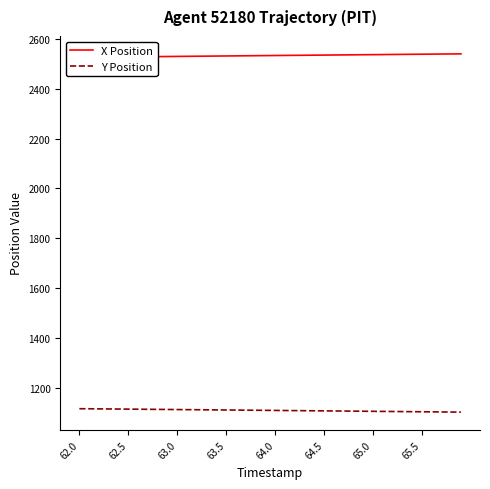

Reading left to right, extract all data points from this chart.

X Position: 2525.8	2526.1	2526.5	2526.9	2527.2	2527.6	2528.0	2528.3	2528.7	2529.1	2529.4	2529.8	2530.2	2530.5	2530.9	2531.2	2531.6	2532.0	2532.3	2532.7	2533.0	2533.4	2533.7	2534.1	2534.4	2534.8	2535.1	2535.5	2535.8	2536.2	2536.5	2536.9	2537.2	2537.6	2537.9	2538.3	2538.6	2539.0	2539.3	2539.7
Y Position: 1117.2	1116.9	1116.5	1116.2	1115.8	1115.5	1115.2	1114.8	1114.5	1114.1	1113.8	1113.4	1113.1	1112.7	1112.4	1112.0	1111.7	1111.3	1111.0	1110.6	1110.3	1109.9	1109.6	1109.2	1108.9	1108.5	1108.2	1107.8	1107.4	1107.1	1106.7	1106.4	1106.0	1105.6	1105.3	1104.9	1104.6	1104.2	1103.8	1103.5